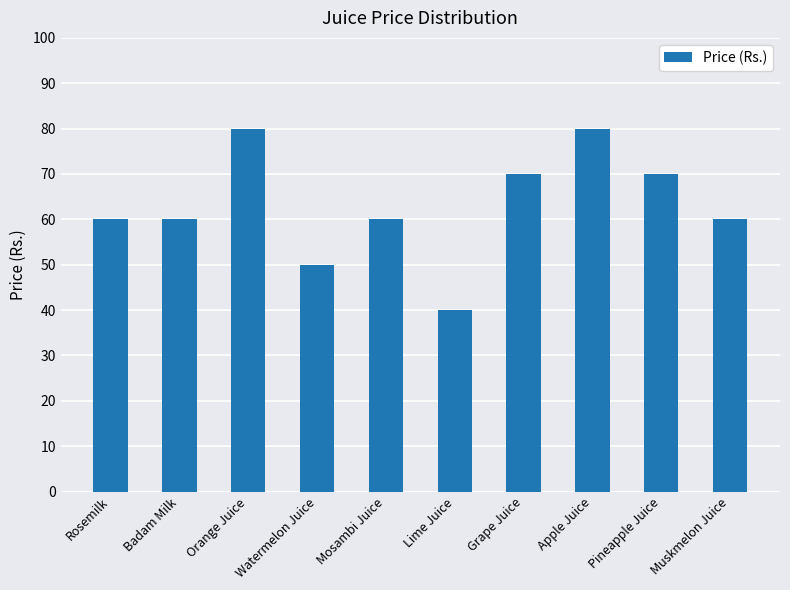

What is the label of the 7th bar from the left?

Grape Juice